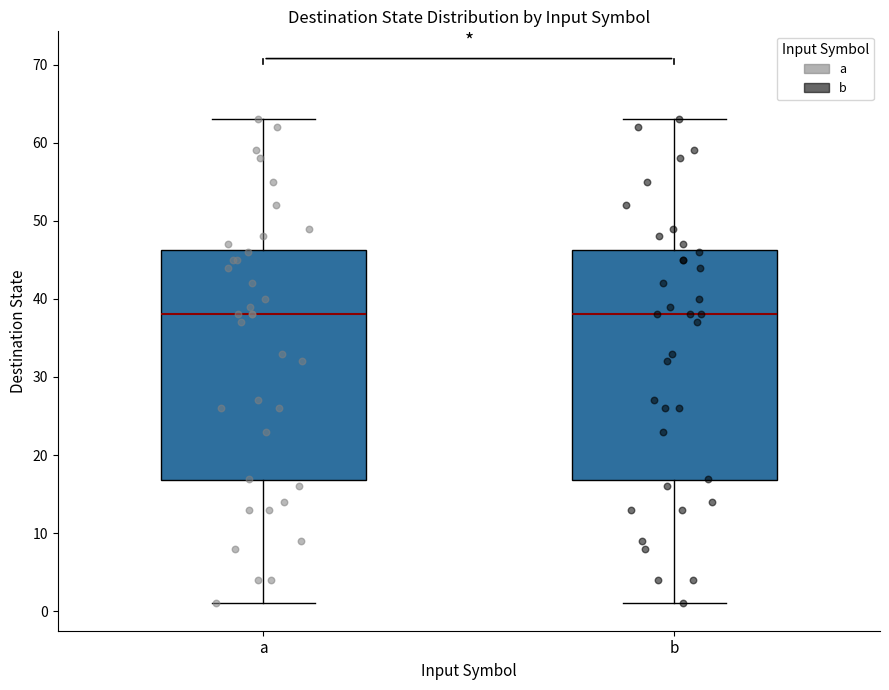

Reading left to right, read every box against the y-axis: the position of its median line, the range the box covers, and the ends of its whiskers. The values are not printed on the chart, so give them approximately, as read against the axis.

a: median 38, box 17 to 46, whiskers 1 to 63
b: median 38, box 17 to 46, whiskers 1 to 63